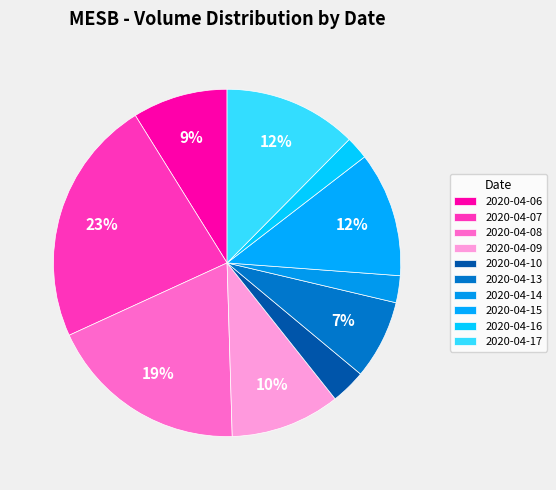

Is it true that 2020-04-10 is 3% of the pie?

True